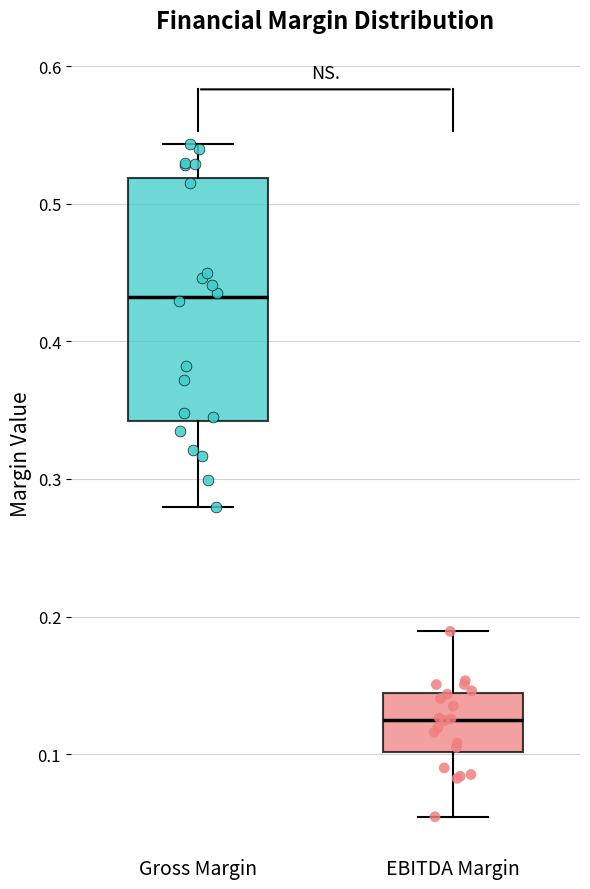

Where is the upper edge of the box for EBITDA Margin on the y-axis? The values are not printed on the chart, so give them approximately, as read against the axis.

0.14